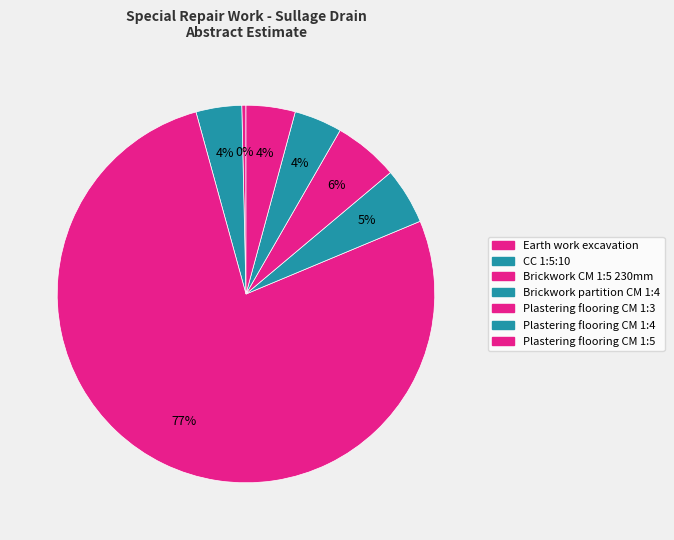

Rank the categories by value from lowest to highest.

Earth work excavation, CC 1:5:10, Plastering flooring CM 1:4, Plastering flooring CM 1:5, Brickwork partition CM 1:4, Plastering flooring CM 1:3, Brickwork CM 1:5 230mm